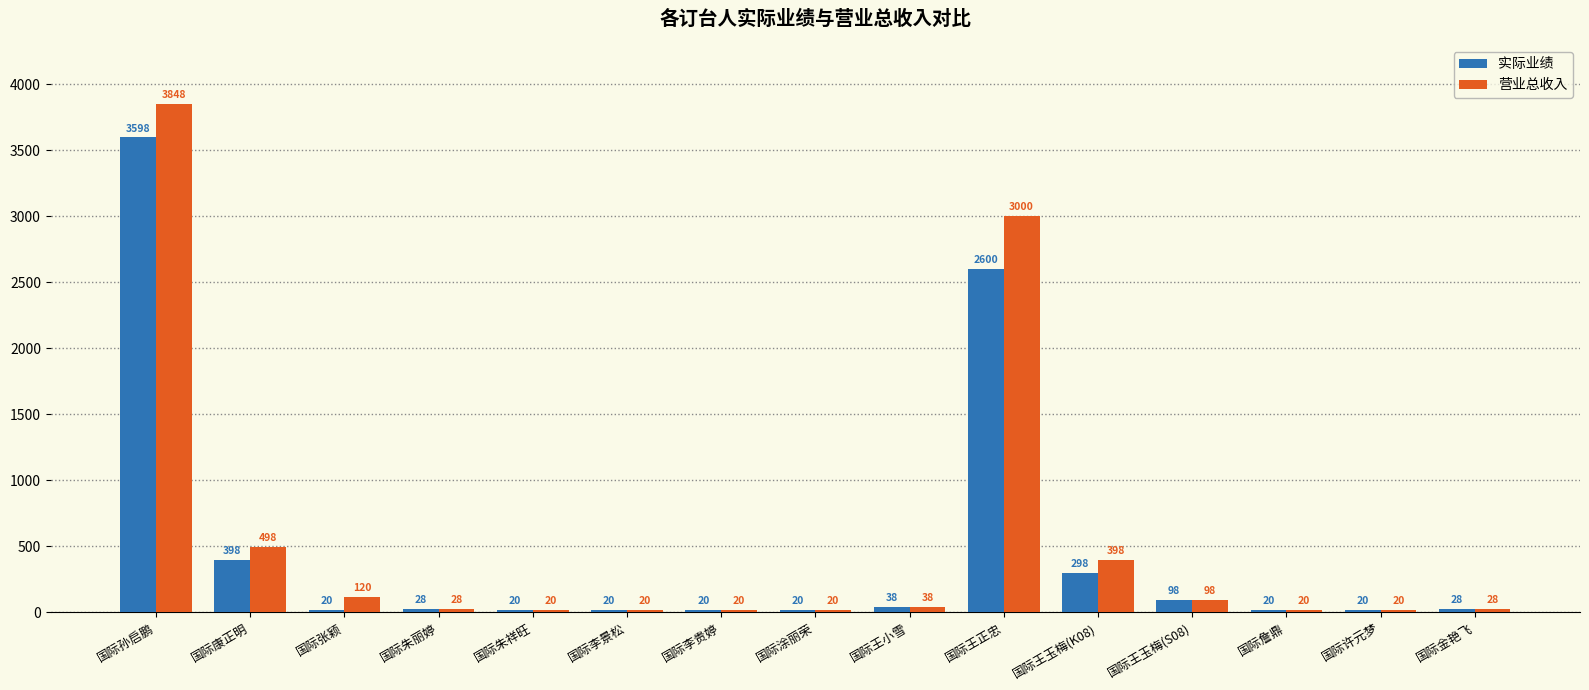

List the series in order of their peak value, lowest first.

实际业绩, 营业总收入